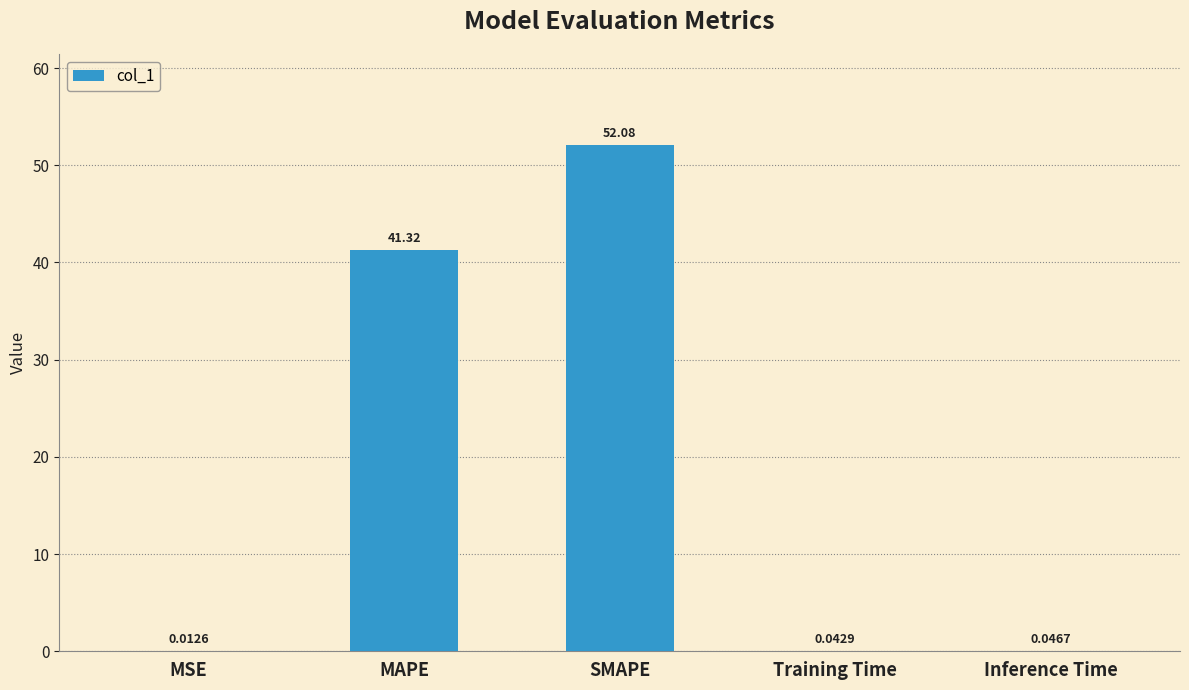

What is the sum of the values at MAPE and Inference Time?

41.4